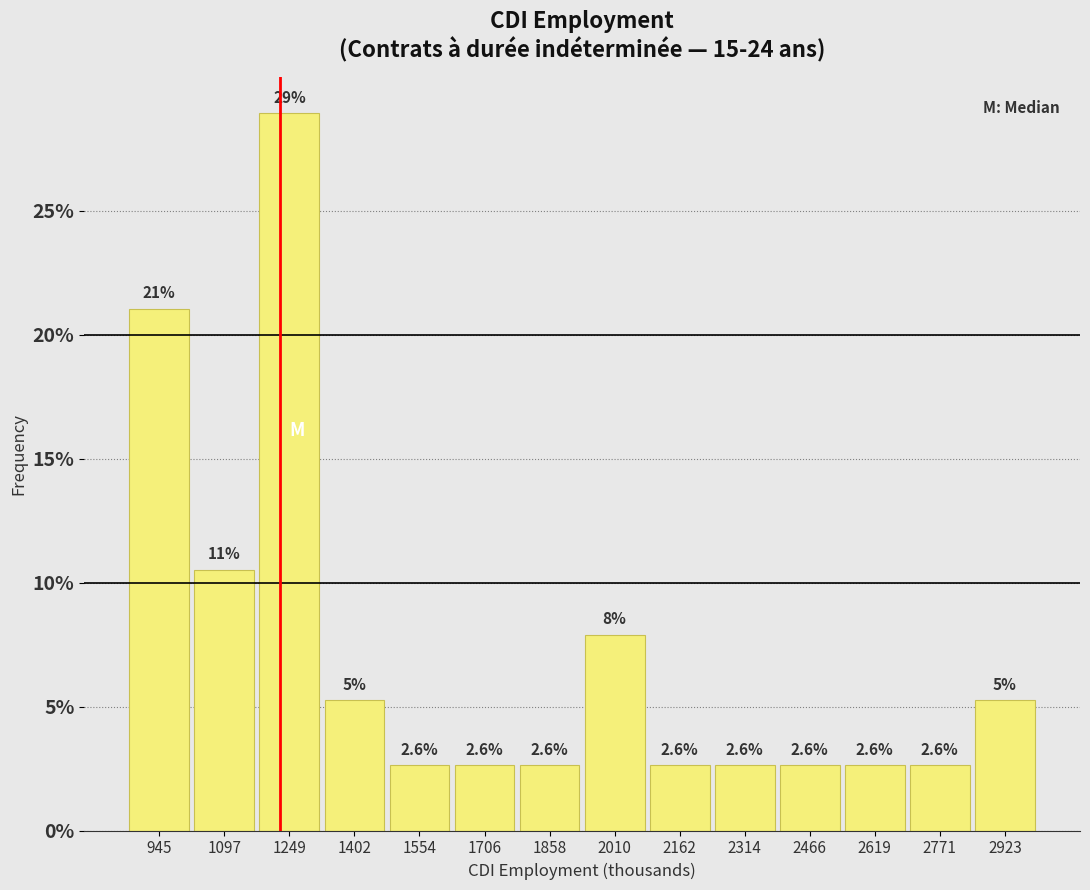

Over which range of the x-axis is the bar tallest?

1180 to 1320